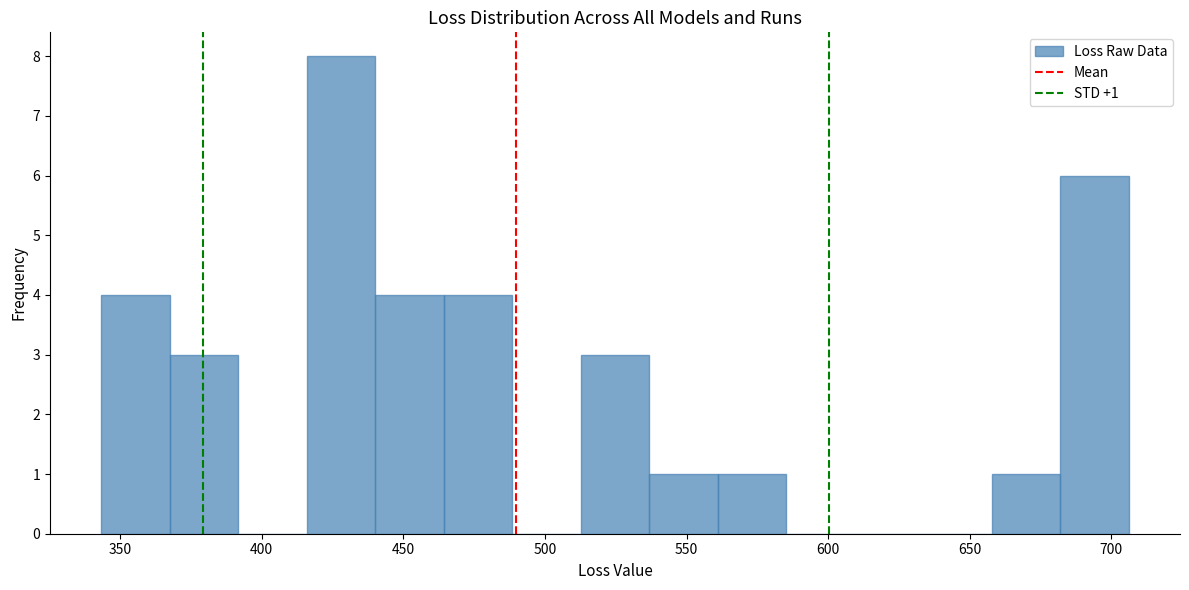

Which range on the x-axis has the tallest bar?

415 to 440